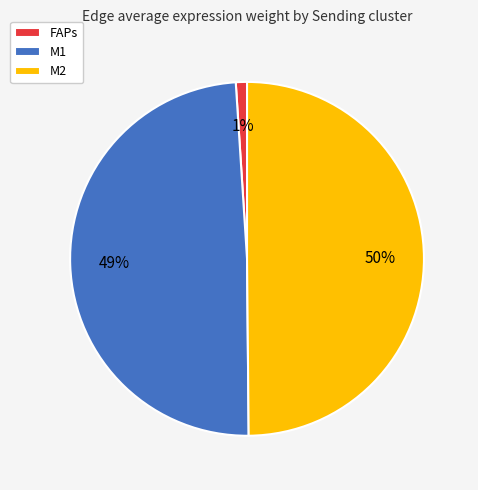

What is the smallest slice in the pie chart?

FAPs